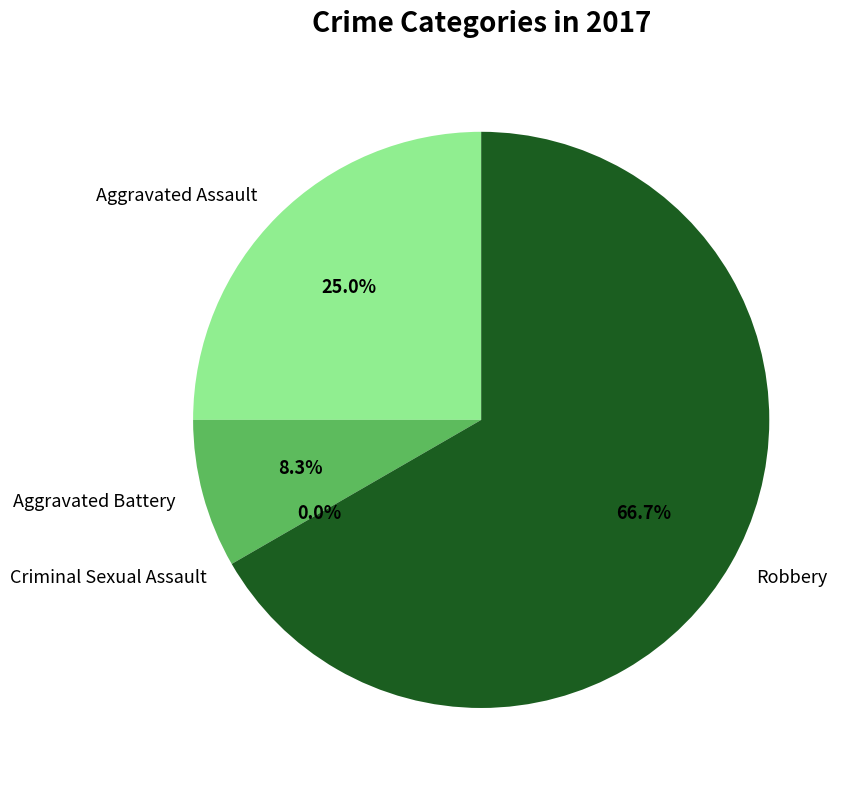

How much of the chart is everything except Robbery?

33.3%